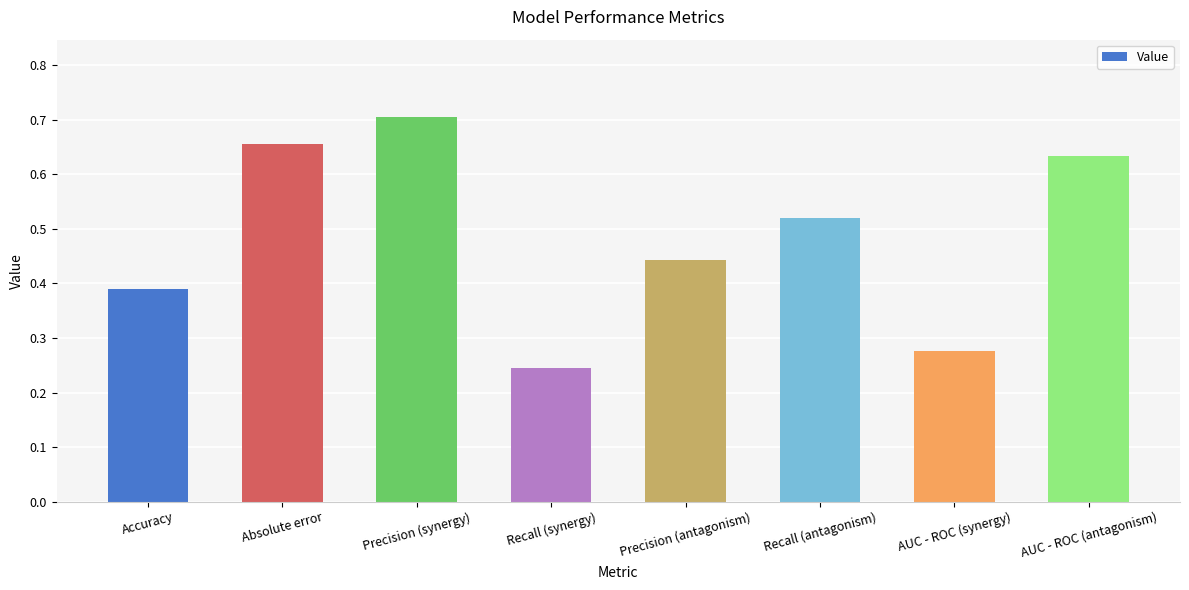

Count the values in the range 0 to 1.

8